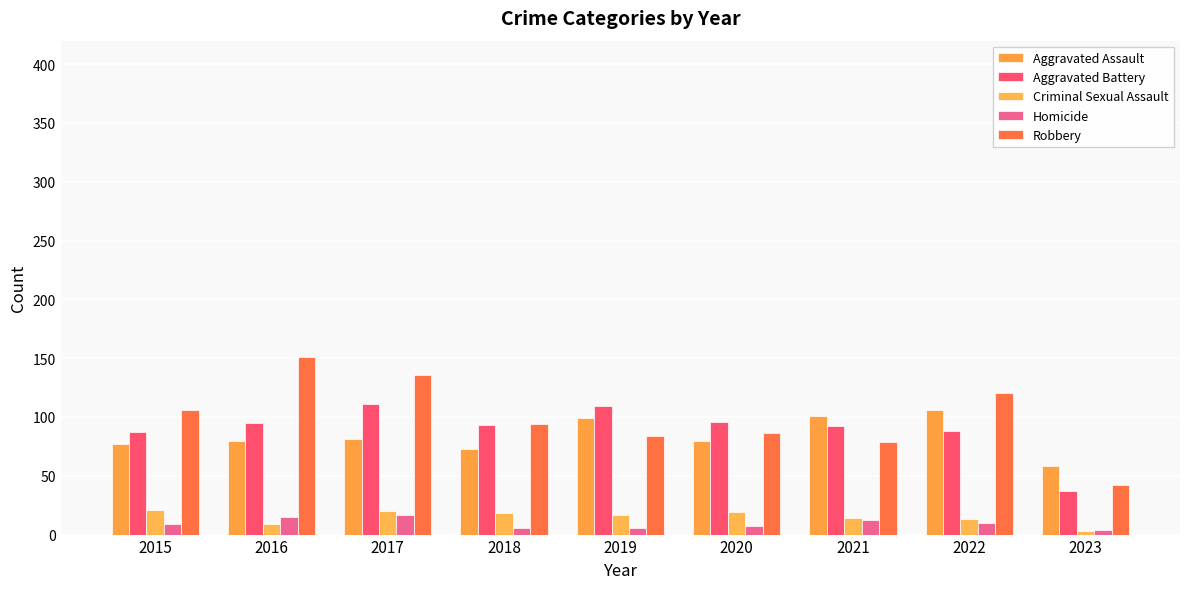

What is the sum of all Robbery values?

898